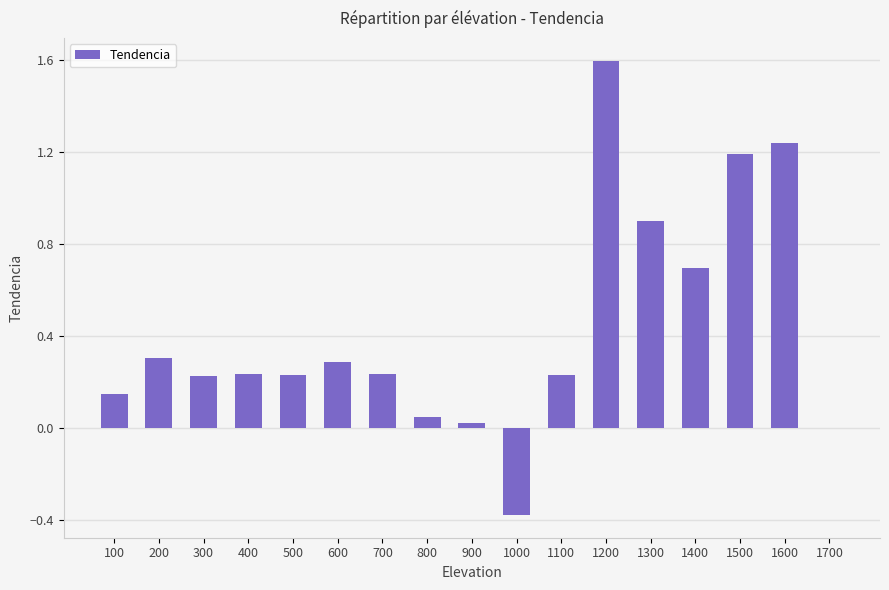

Count the number of categories in the chart.

17